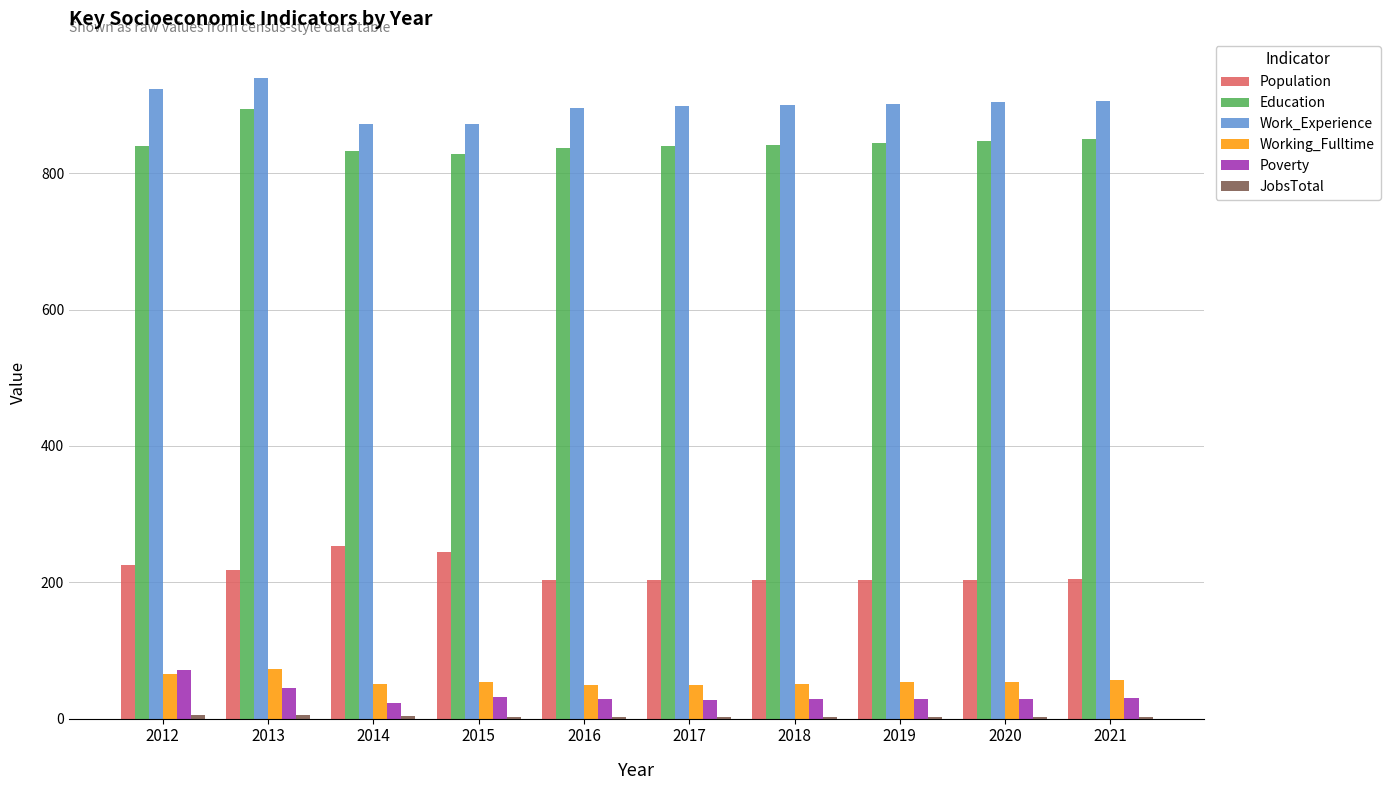

Which series has the largest total across all categories?

Work_Experience